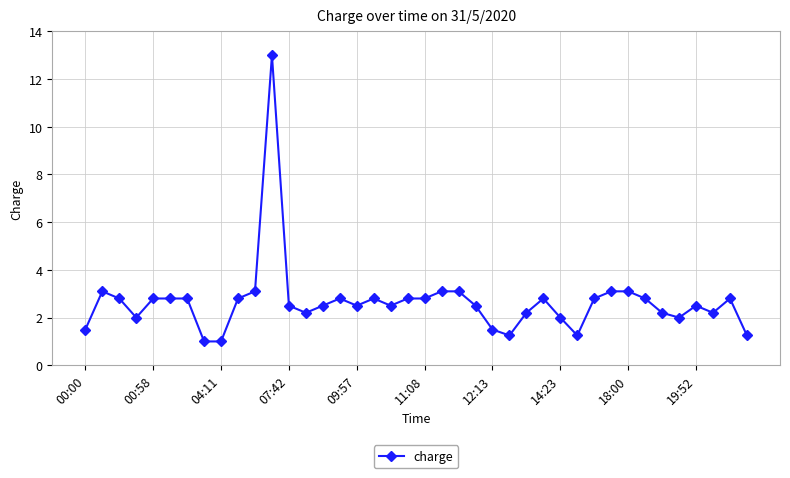

How many distinct data groups are displayed?

1